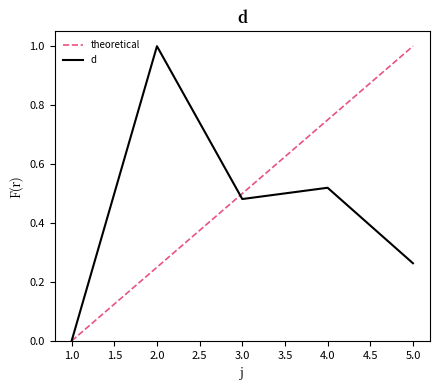

The value at 2 is 0.2. True or false?

False